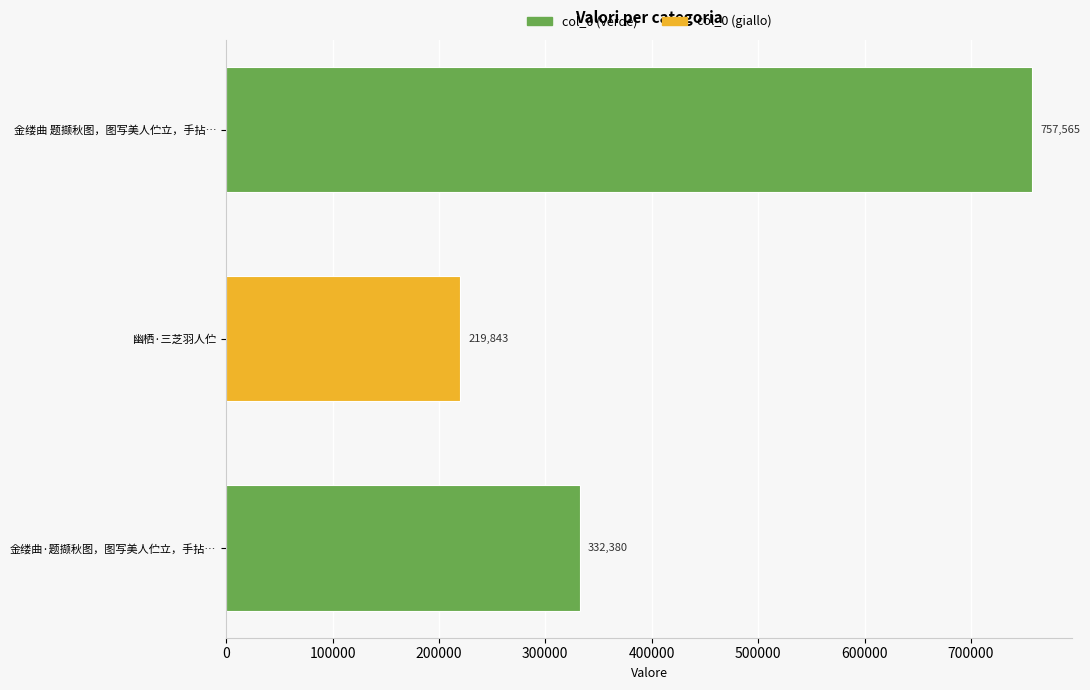

What is the difference between the maximum and second lowest values?

425185